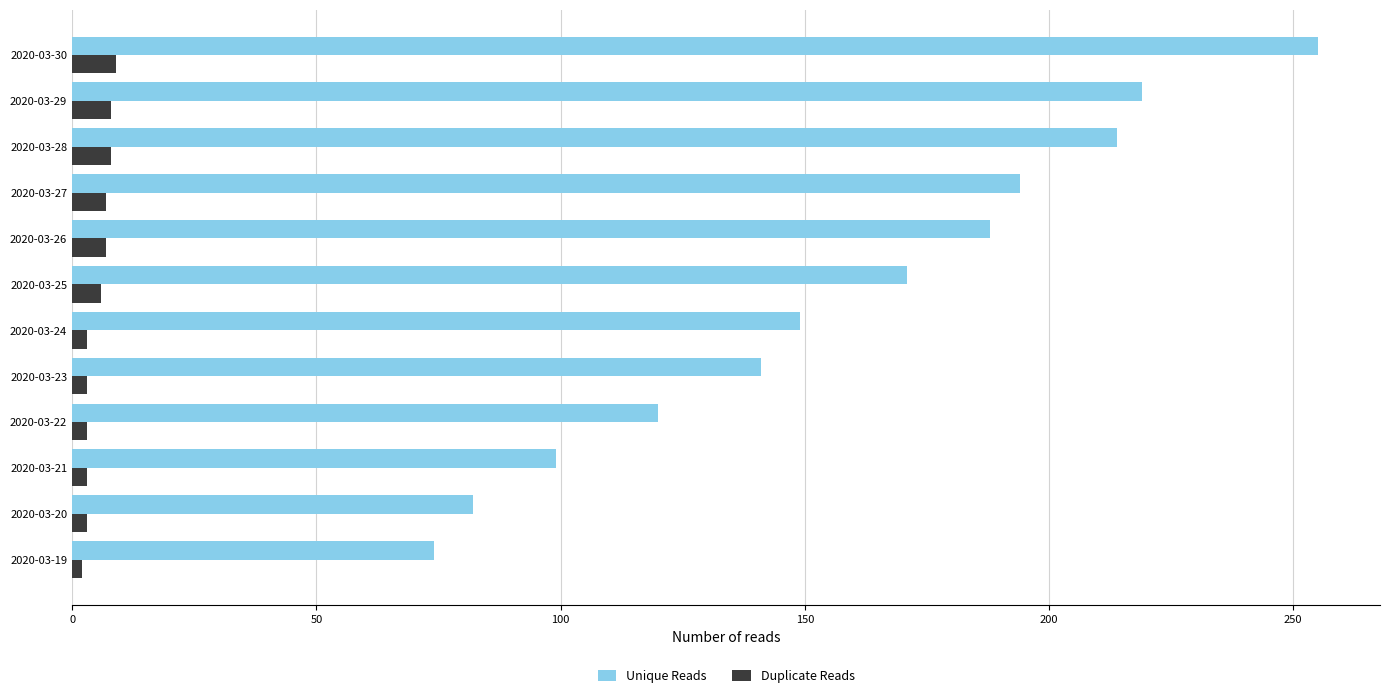

At which category is the sum across all series the highest?

2020-03-30